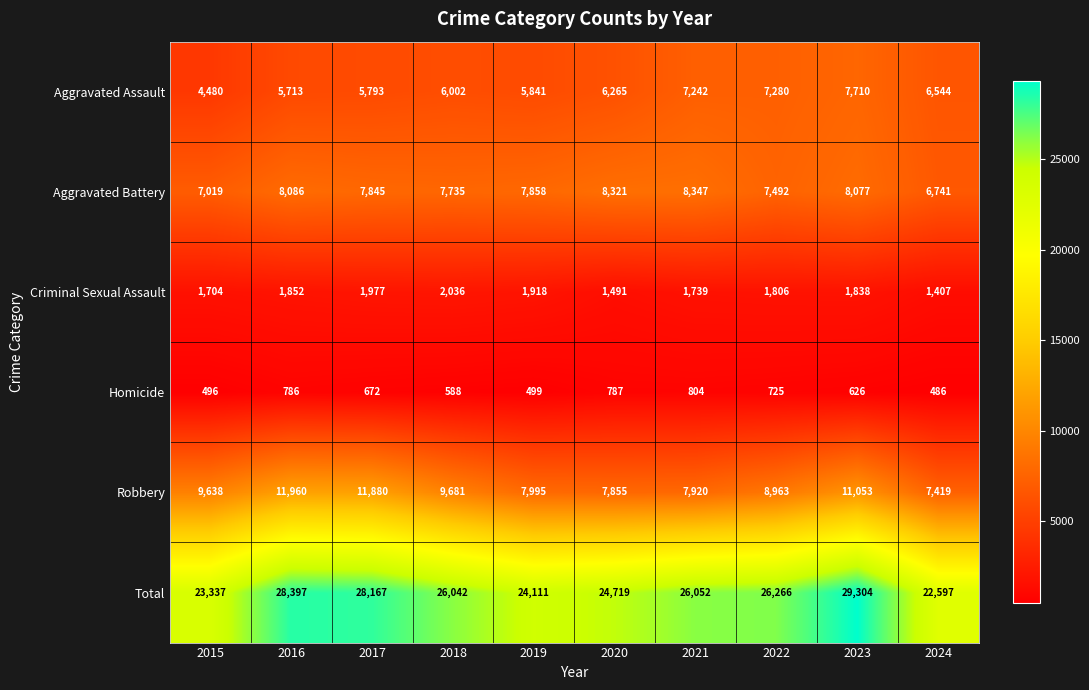

What is the total value across all series at 2019?

48222